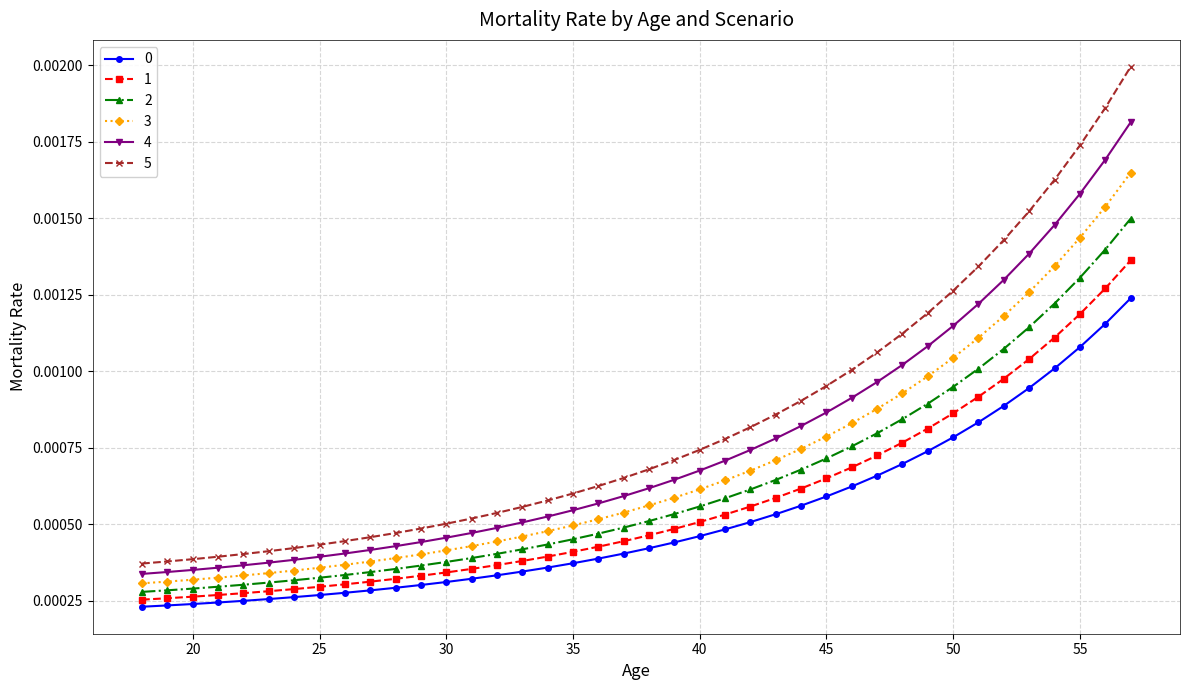

Which series has the largest total across all categories?

5